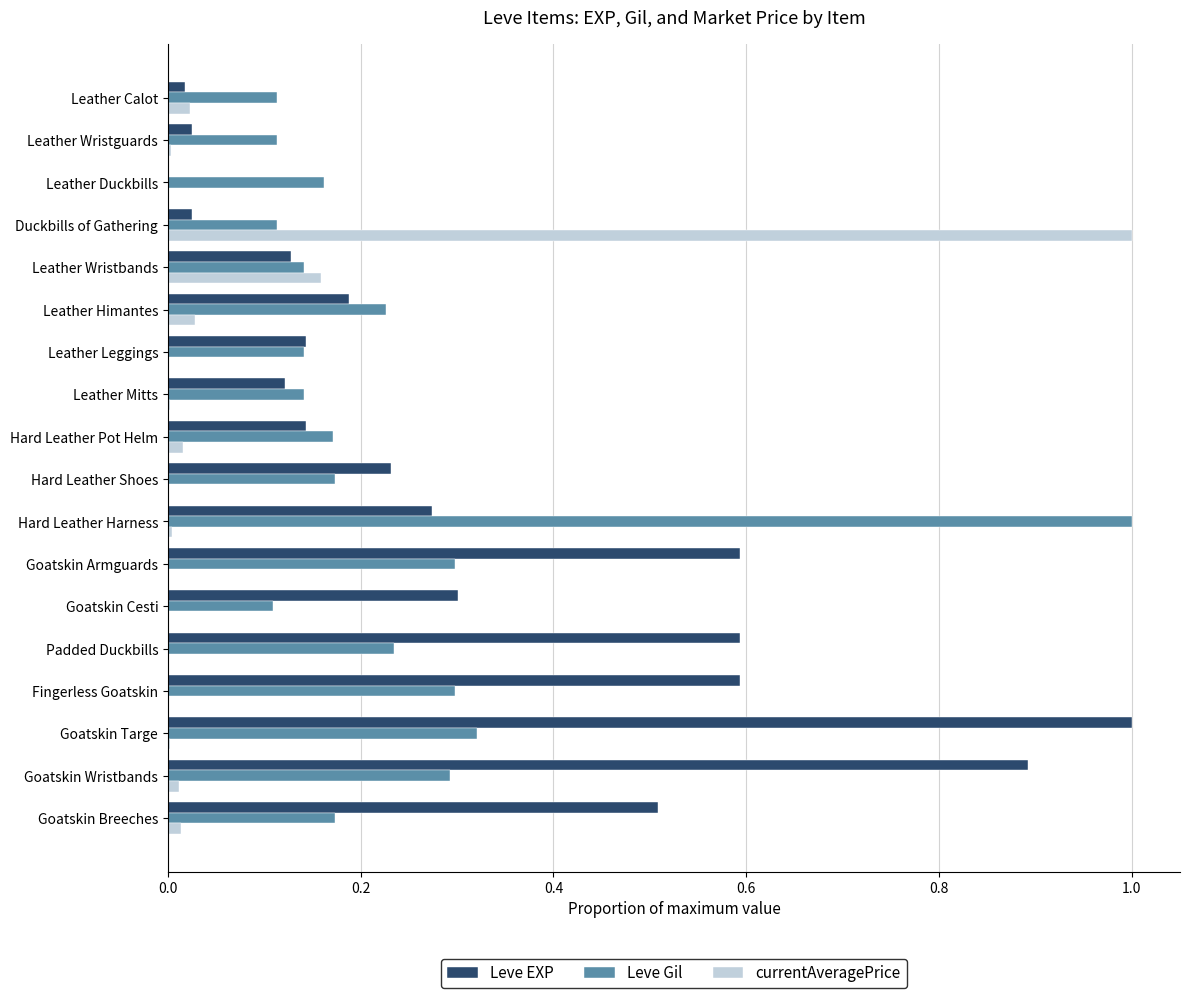

Which series changed the most between Leather Wristbands and Goatskin Breeches?

Leve EXP